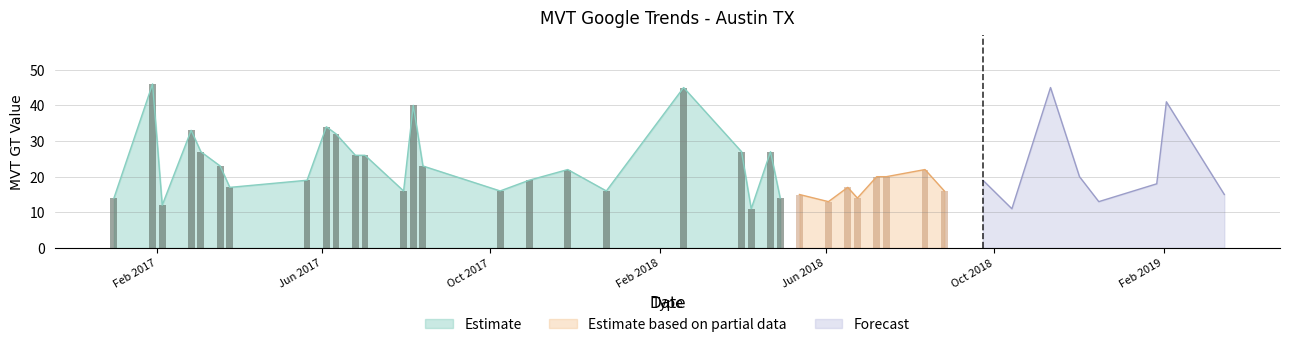

Count the number of values greater than 20.

17